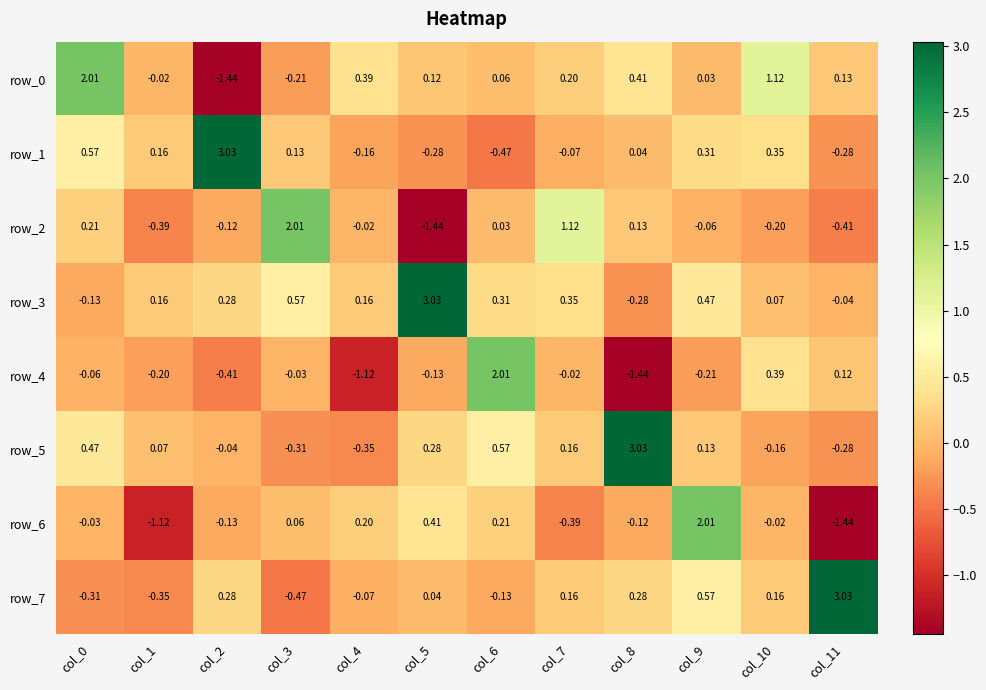

The row_4 series shows 0.2 at col_10. True or false?

False